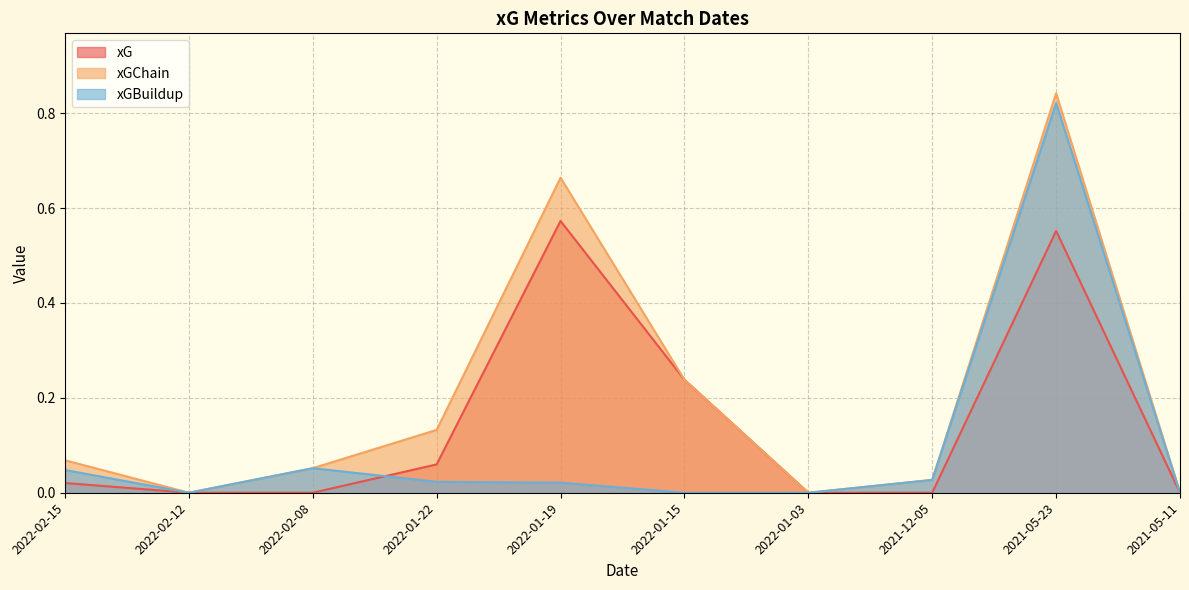

At which label is xGBuildup closest to 0?

2022-02-12